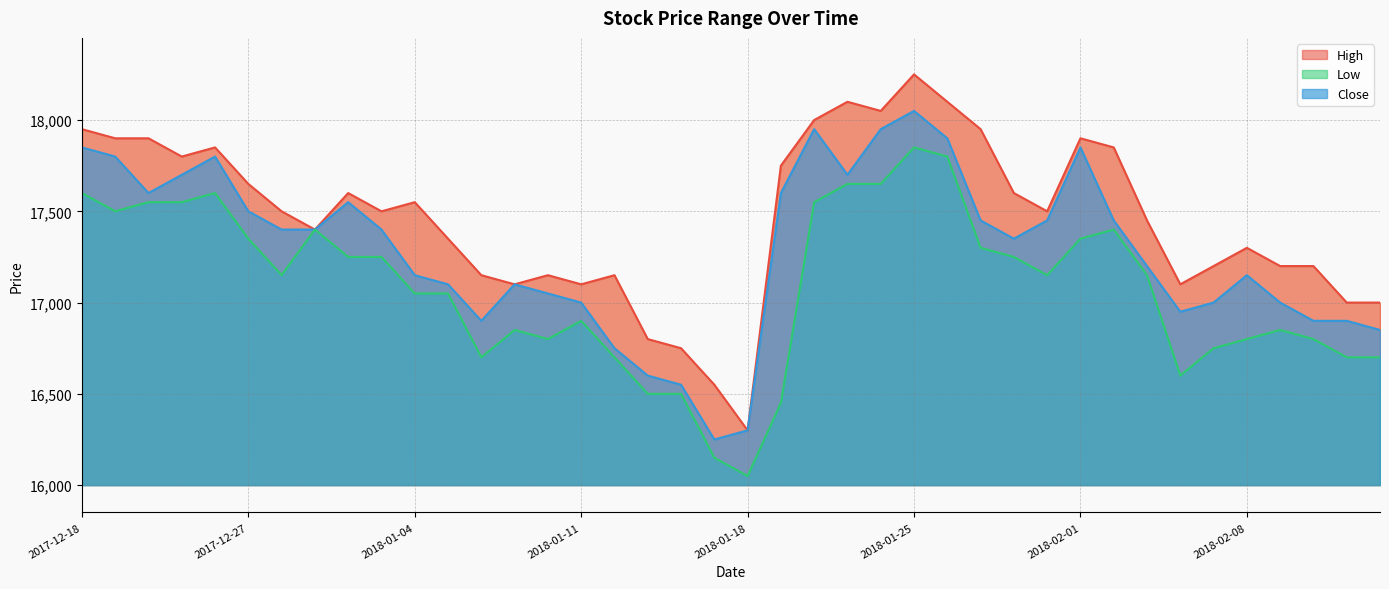

True or false: Low and High cross at least once.

False